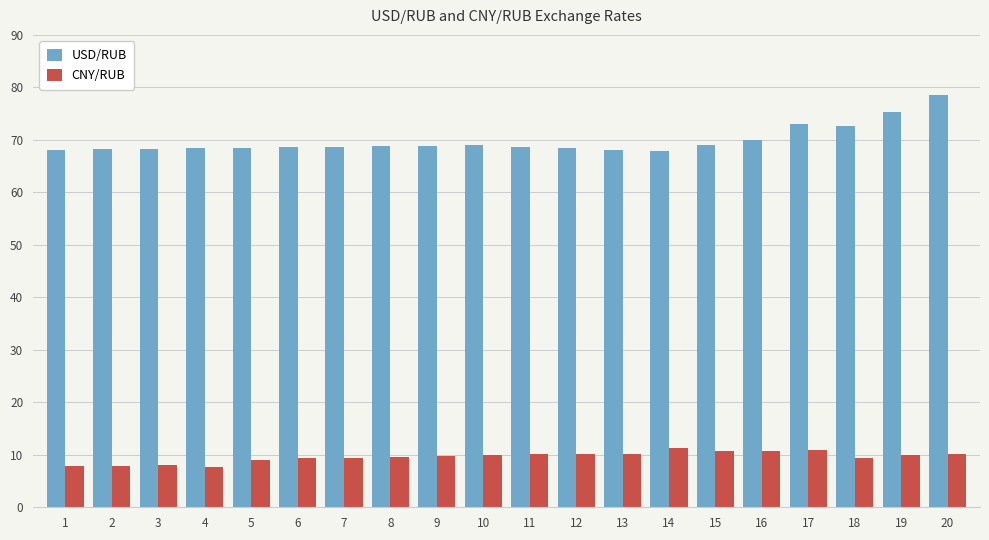

At how many categories does at least one series exceed 32?

20